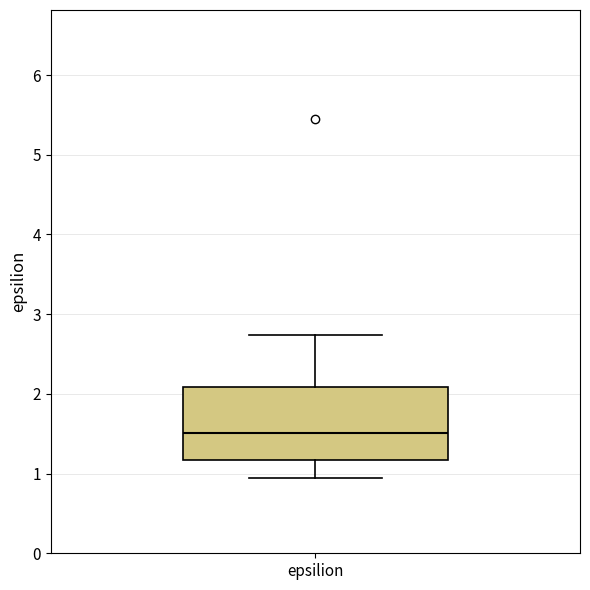

Read this box plot against the y-axis: the position of the median line, the range covered by the box, and the ends of both whiskers. The values are not printed on the chart, so give them approximately, as read against the axis.

median 1.5, box 1.2 to 2.1, whiskers 0.9 to 2.7